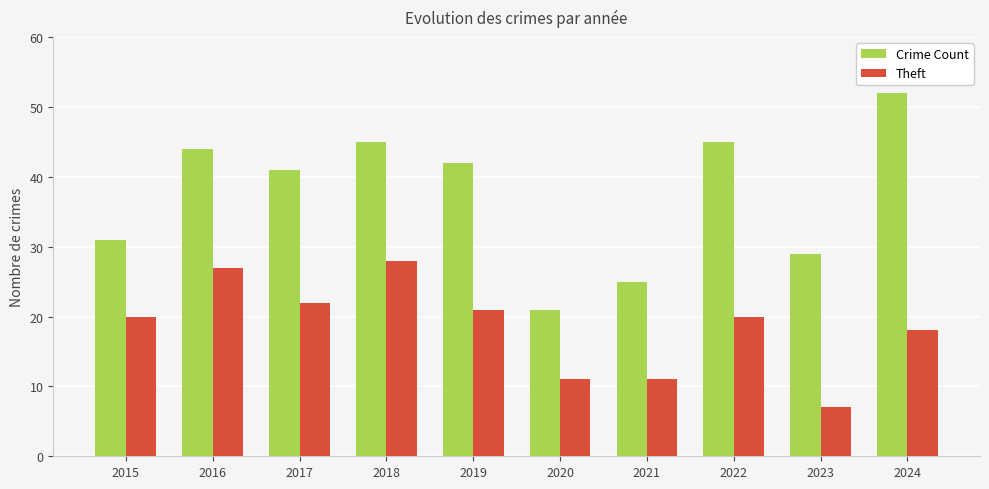

Which category has the highest value across all series?

2024